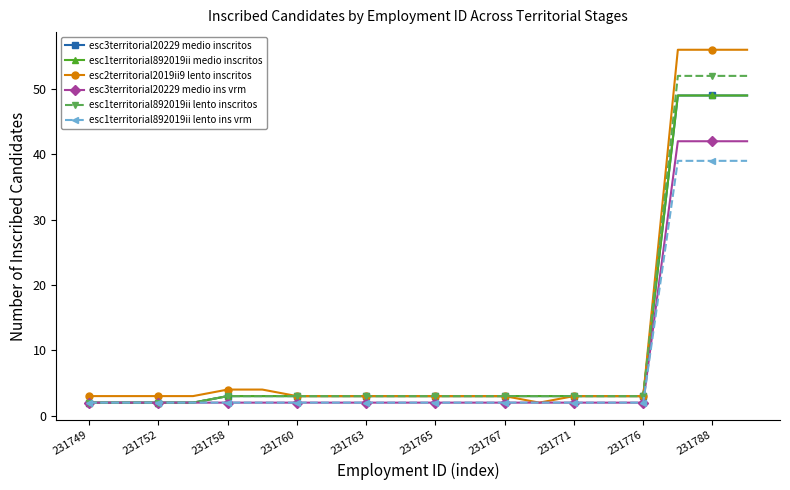

Does the chart display data point markers on the line(s)?

Yes